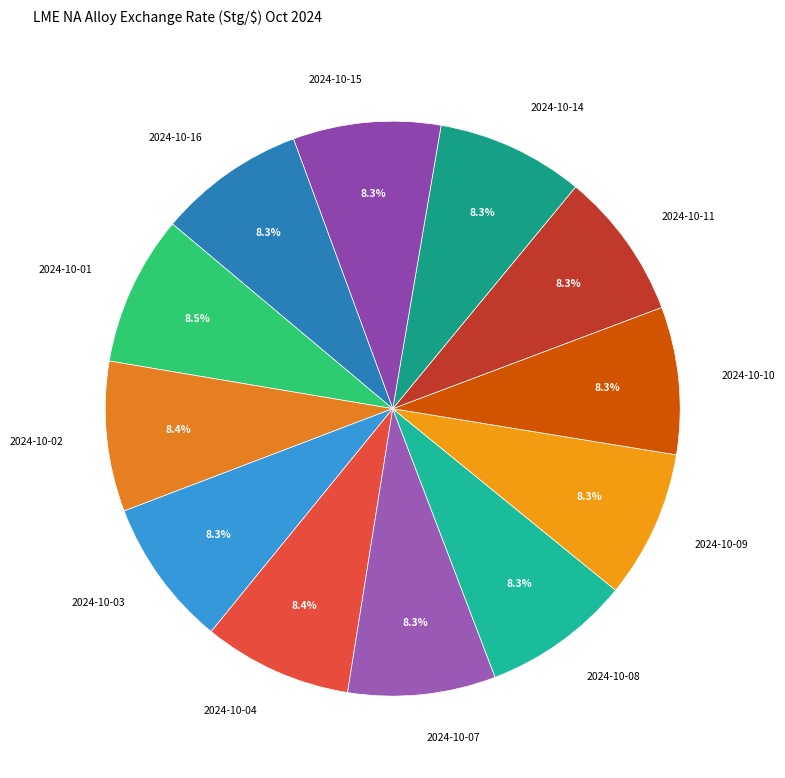

What is the ratio of the value at 2024-10-07 to the value at 2024-10-14?

1.0